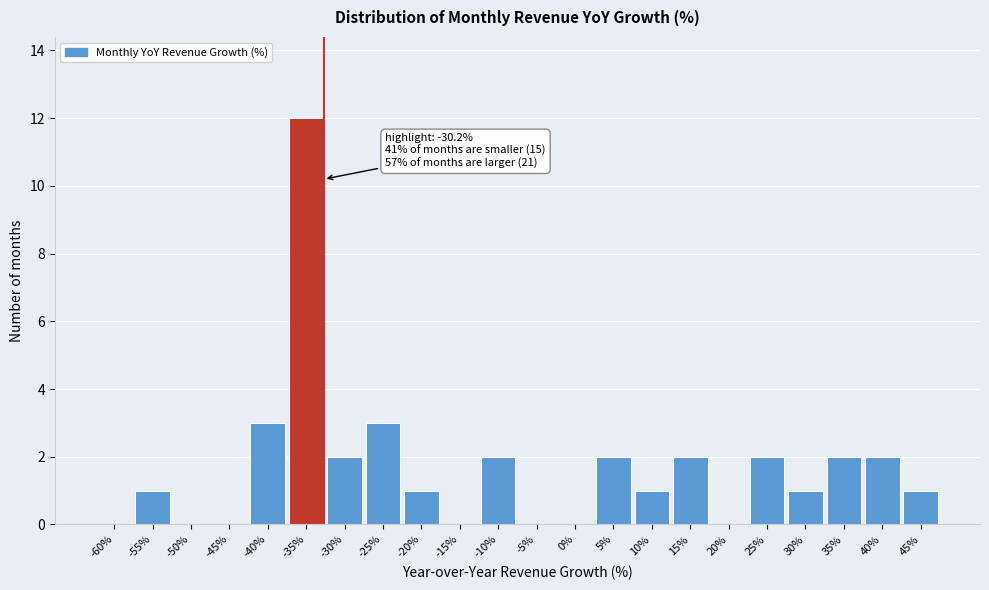

Reading left to right, what are all the values shown in this chart?

-60%=0	-55%=1	-50%=0	-45%=0	-40%=3	-35%=12	-30%=2	-25%=3	-20%=1	-15%=0	-10%=2	-5%=0	0%=0	5%=2	10%=1	15%=2	20%=0	25%=2	30%=1	35%=2	40%=2	45%=1